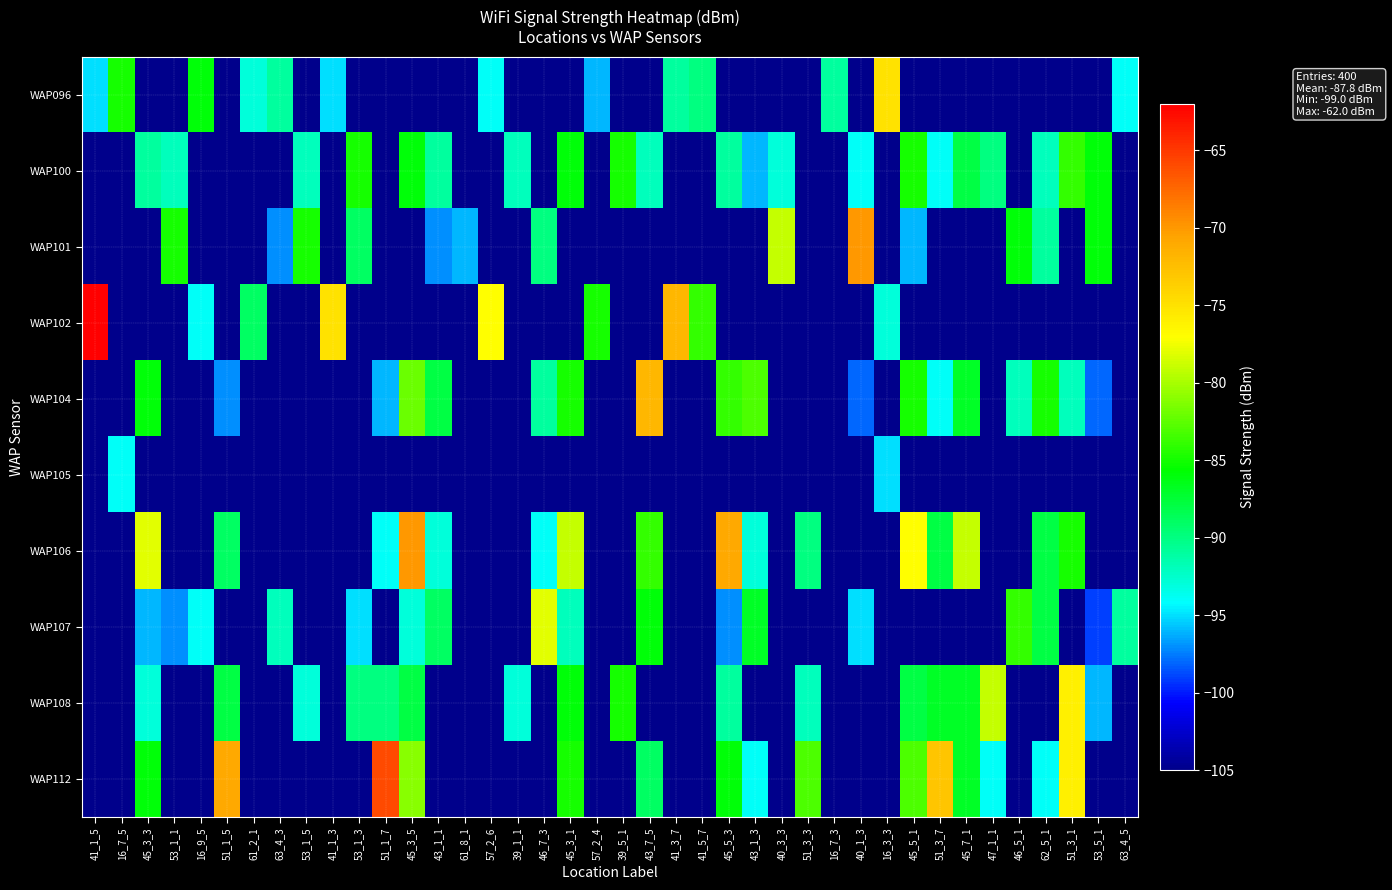

At which category is the sum across all series the highest?

45_3_5